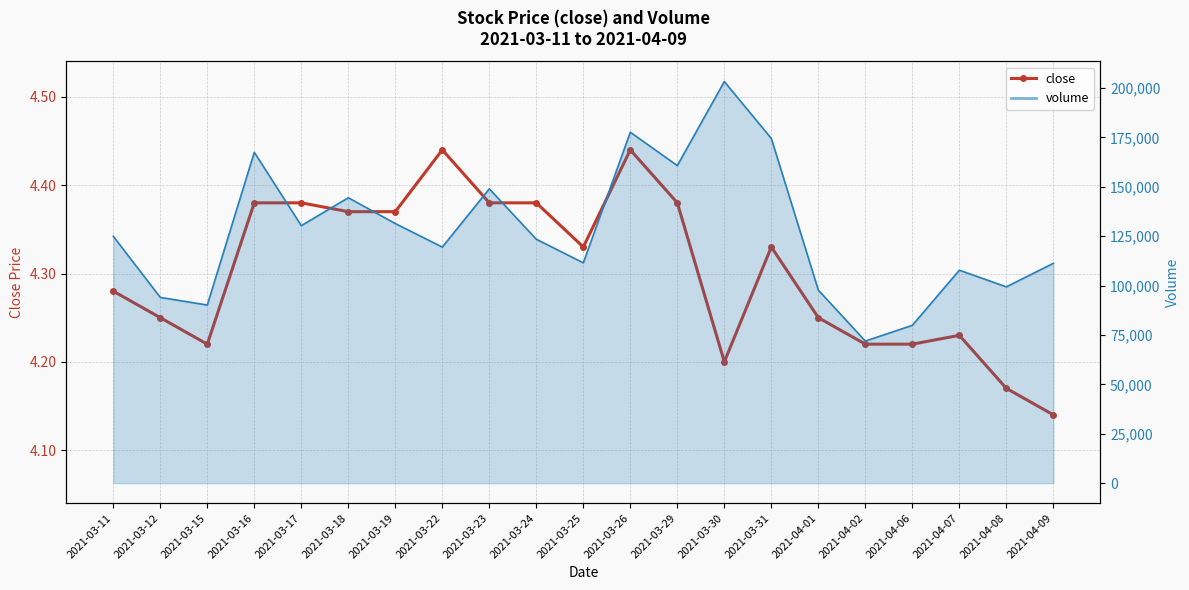

Where is the first local minimum?

2021-03-15